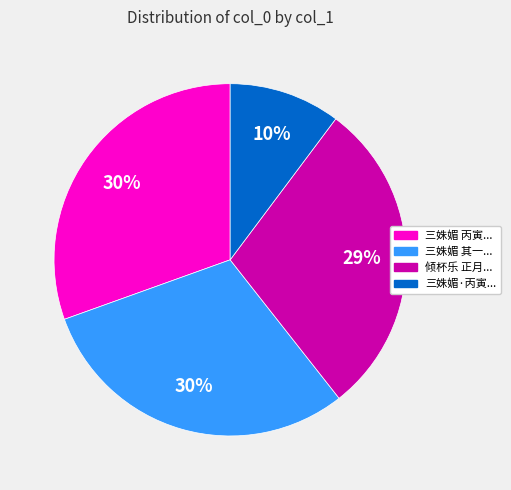

How many segments does this pie chart have?

4